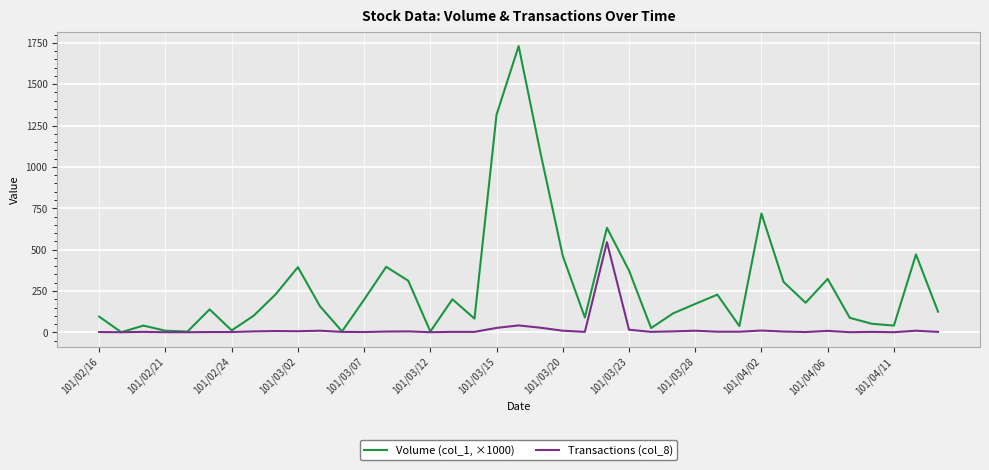

Rank the series by their maximum value, from lowest to highest.

Transactions (col_8), Volume (col_1, ×1000)